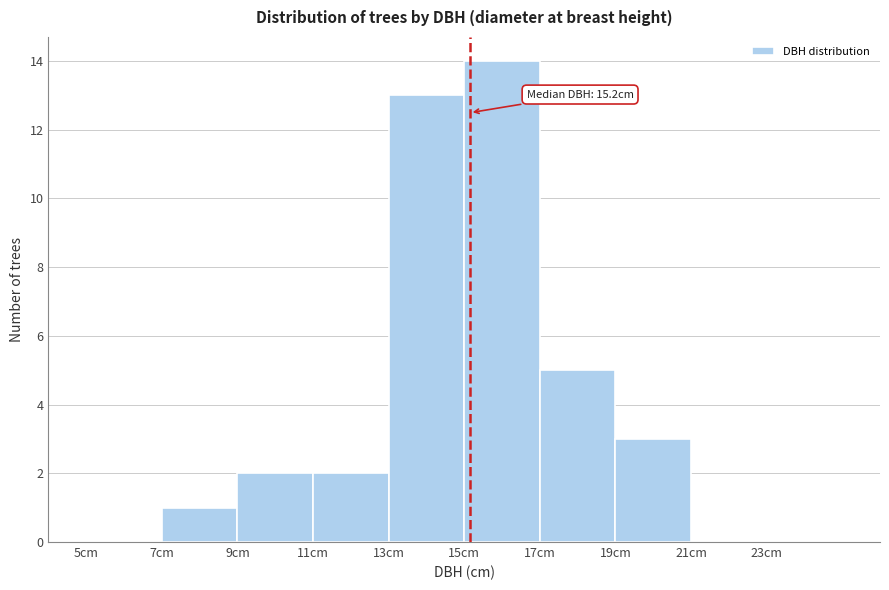

Over which range of the x-axis is the bar tallest?

15 to 17